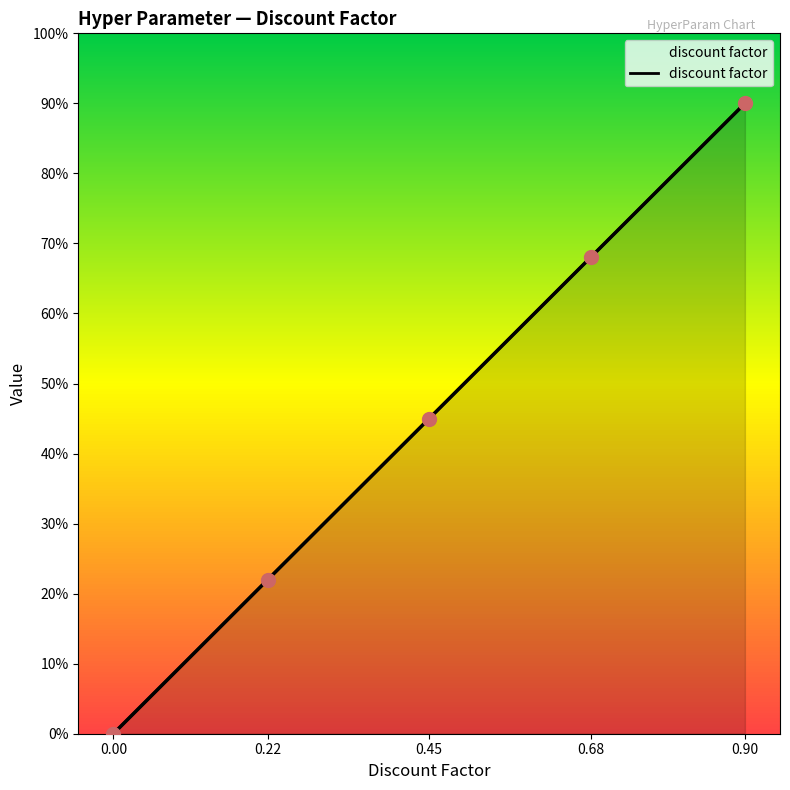

Between 0.00 and 0.68, which is larger?

0.68